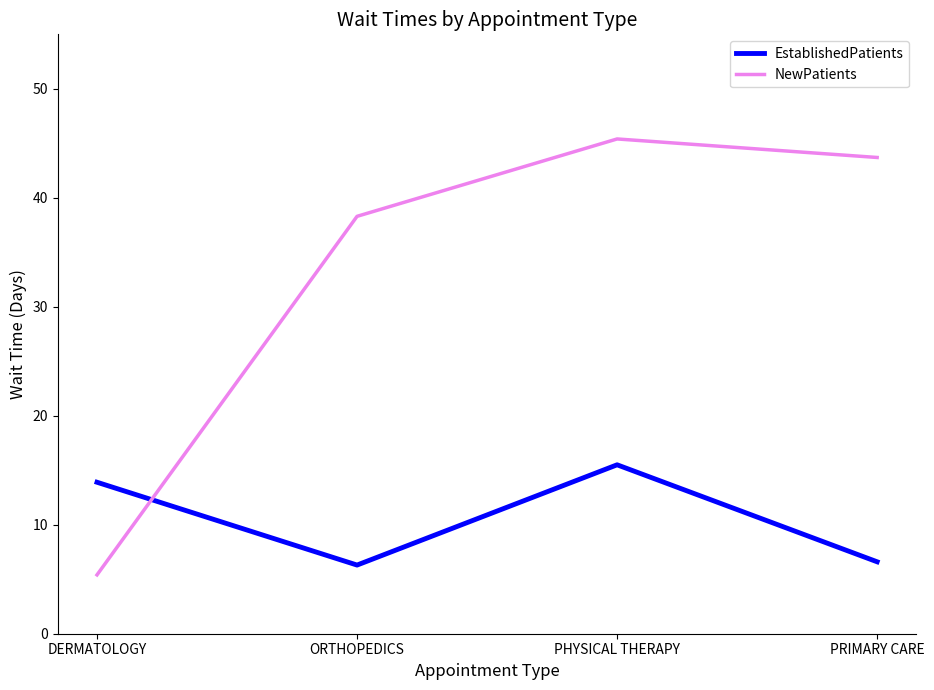

At which label does EstablishedPatients first exceed 13?

DERMATOLOGY